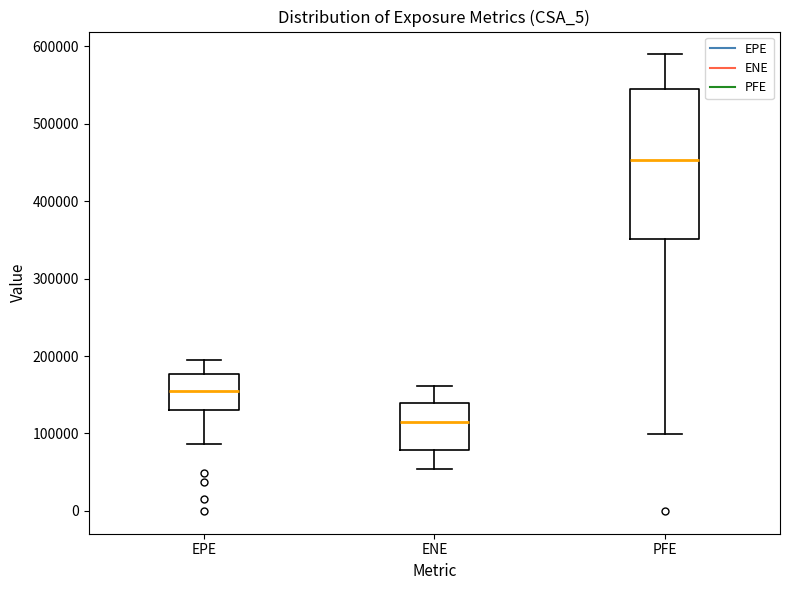

Which box is the tallest, from its lower edge to its upper edge?

PFE